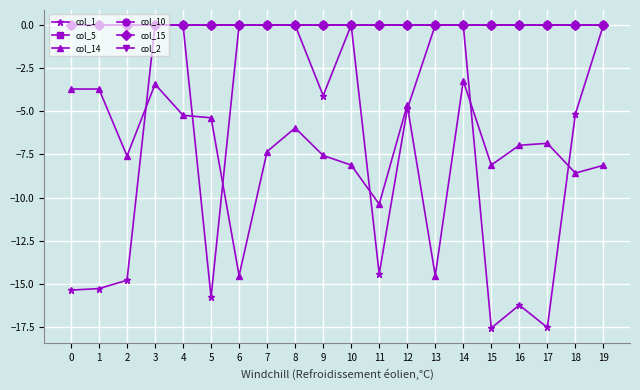

How many lines are shown in the chart?

6